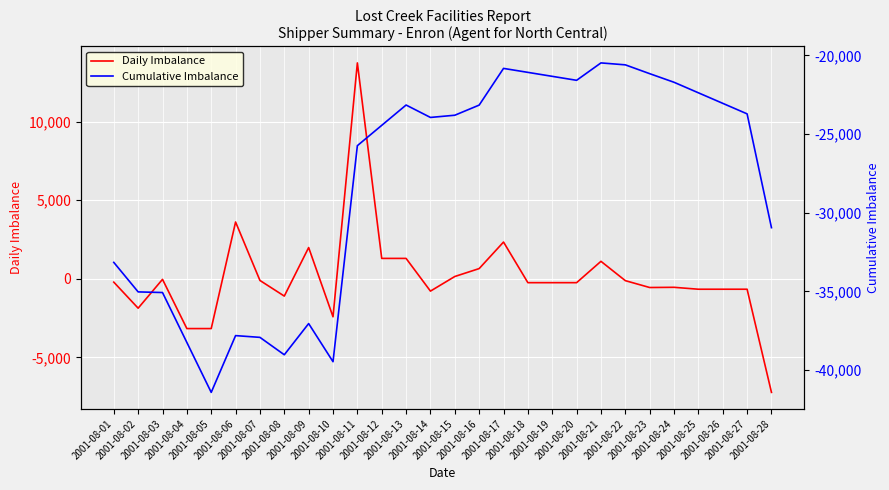

The value of Cumulative Imbalance at 2001-08-21 is -6651.1. True or false?

False